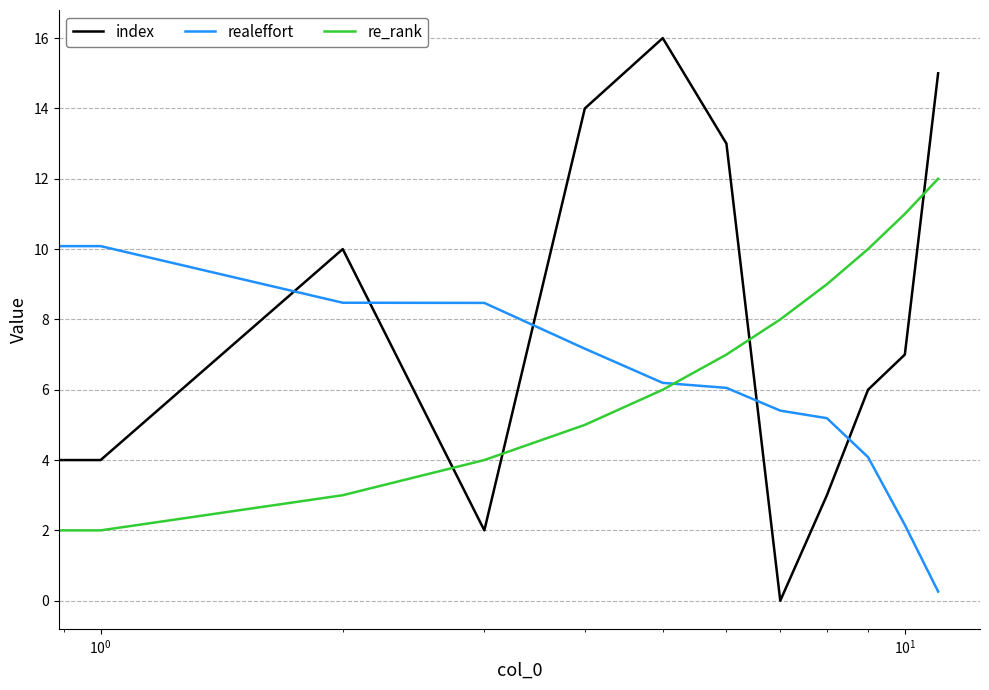

Which series has the largest total across all categories?

index